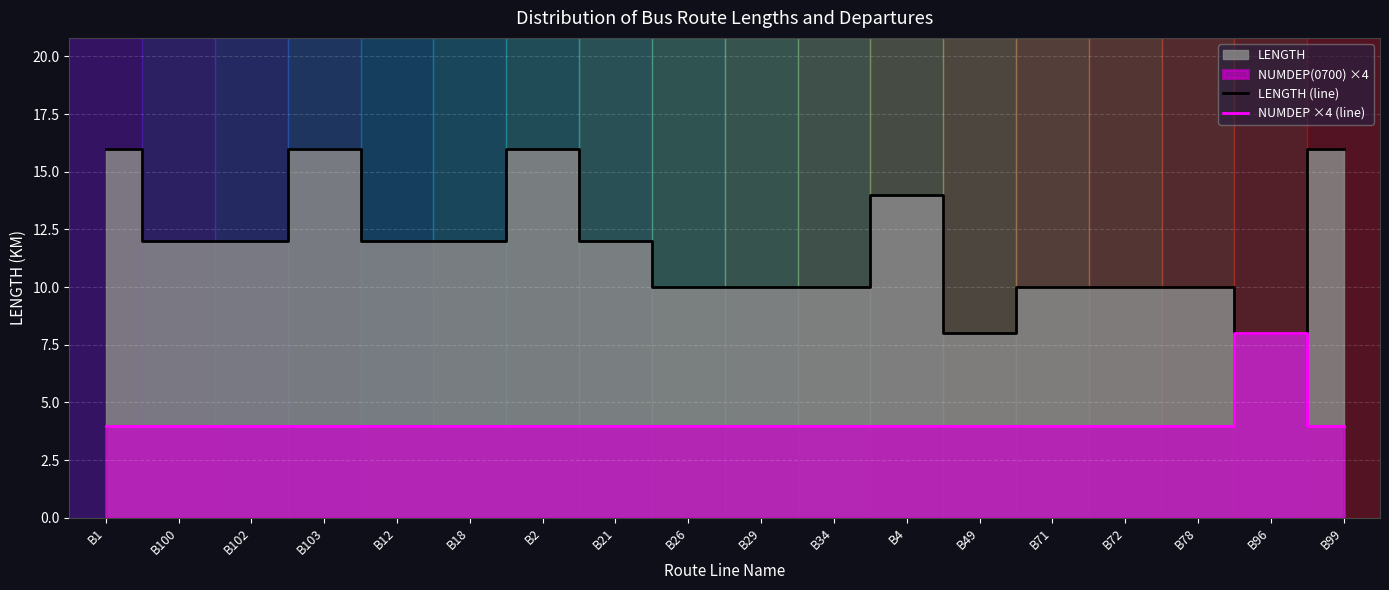

Reading left to right, what are all the values shown in this chart?

LENGTH (line): 16	12	12	16	12	12	16	12	10	10	10	14	8	10	10	10	8	16
NUMDEP ×4 (line): 4	4	4	4	4	4	4	4	4	4	4	4	4	4	4	4	8	4